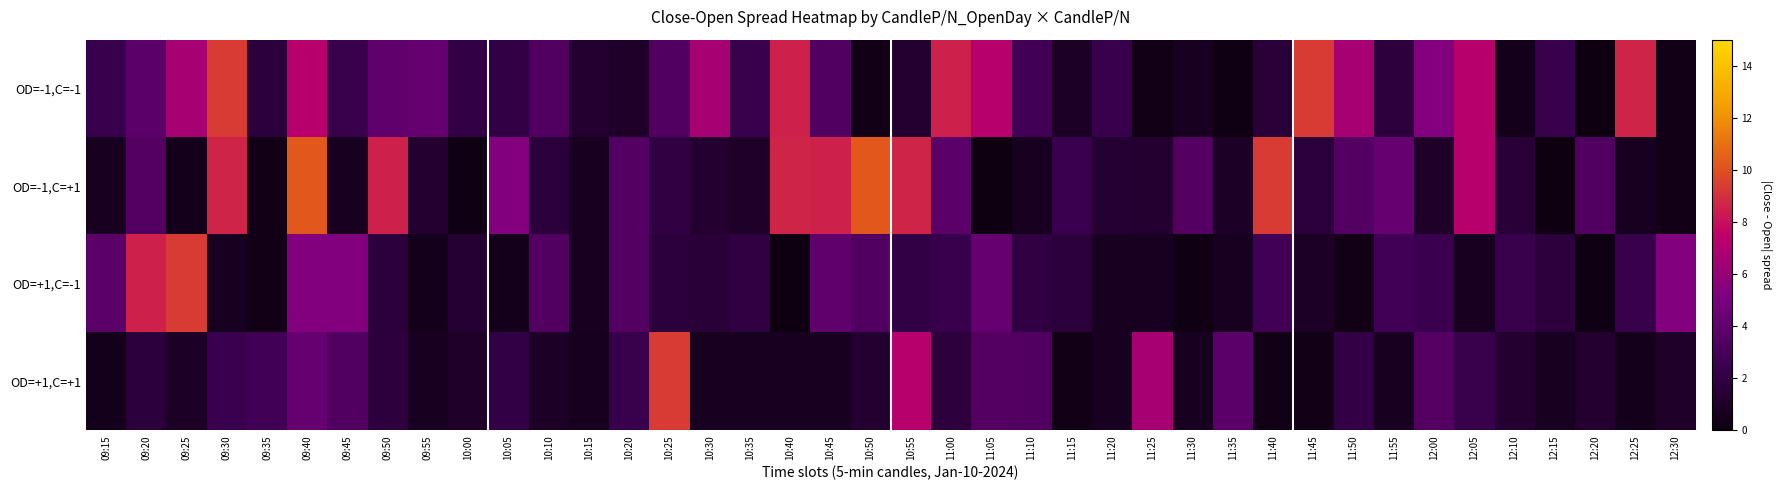

What is the spread (max minus min) of values at 11:25?

6.3